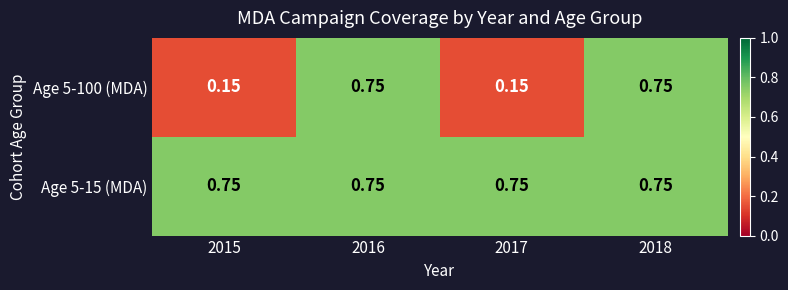

Between 2017 and 2018, which series saw the biggest shift?

Age 5-100 (MDA)